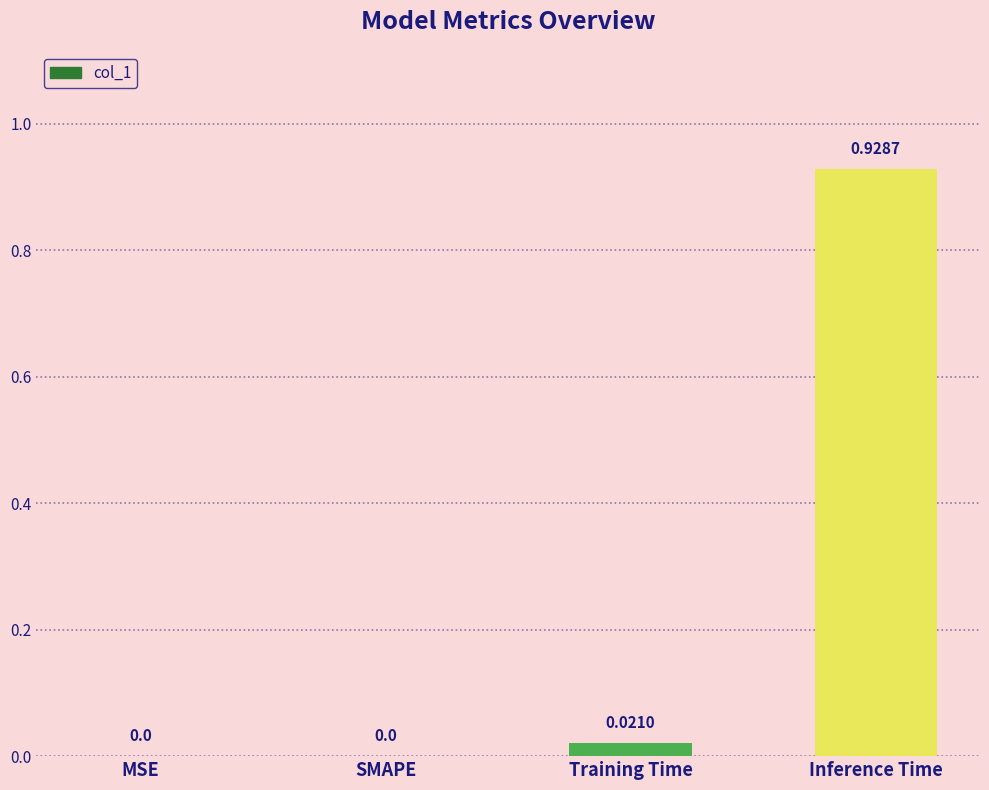

Which has a higher value, Training Time or MSE?

Training Time